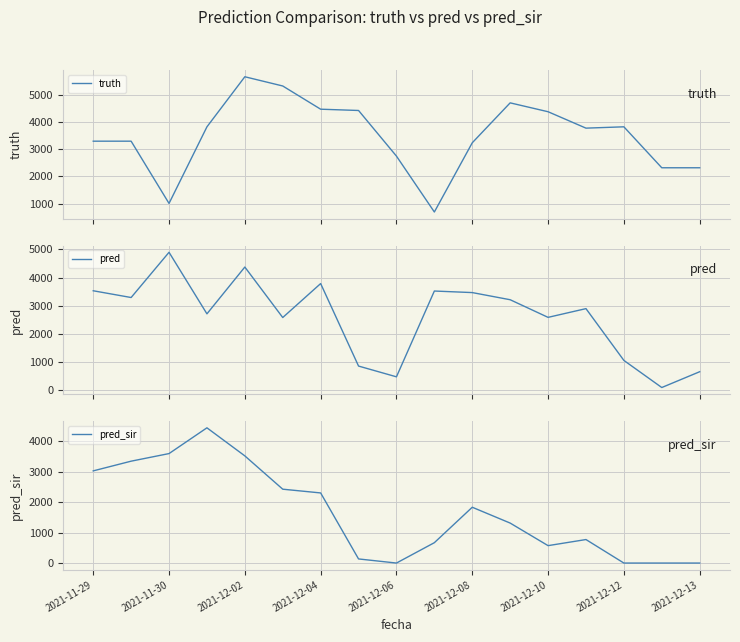

At which label is pred_sir closest to 2221?

2021-12-04